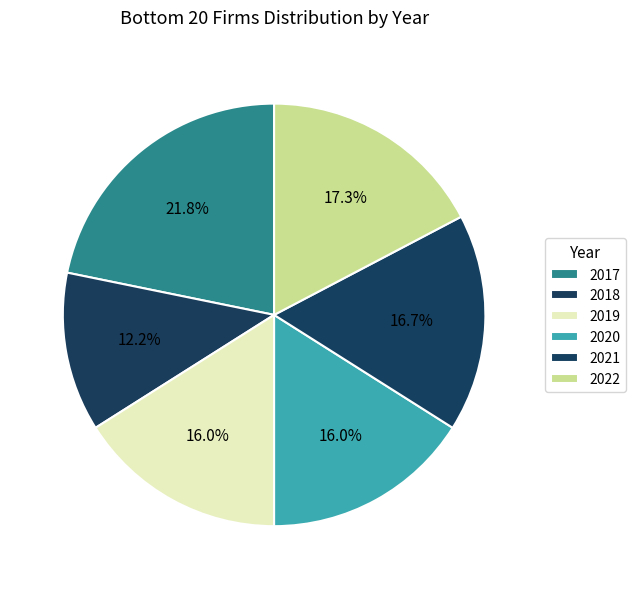

To the nearest percent, what portion does 2022 represent?

17%